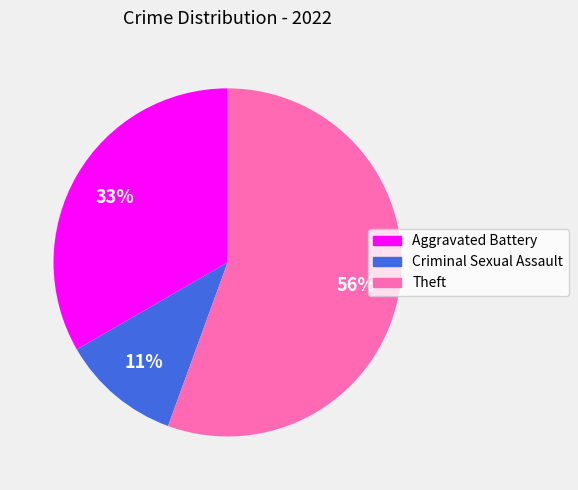

Do Theft and Aggravated Battery together represent more than half of the pie?

Yes